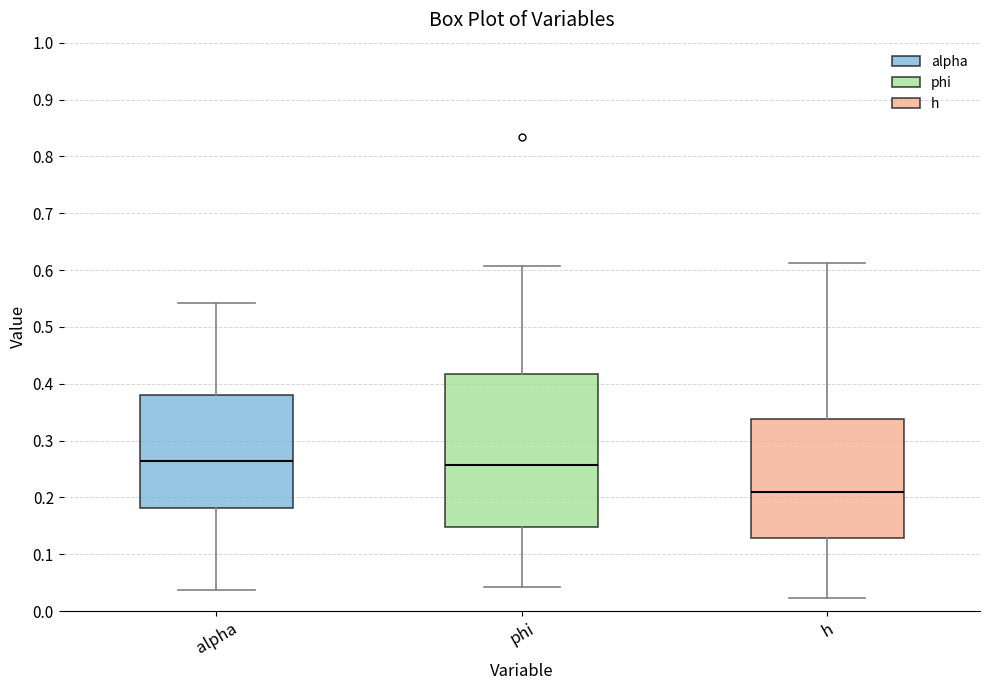

Where is the lower edge of the box for alpha on the y-axis? The values are not printed on the chart, so give them approximately, as read against the axis.

0.18